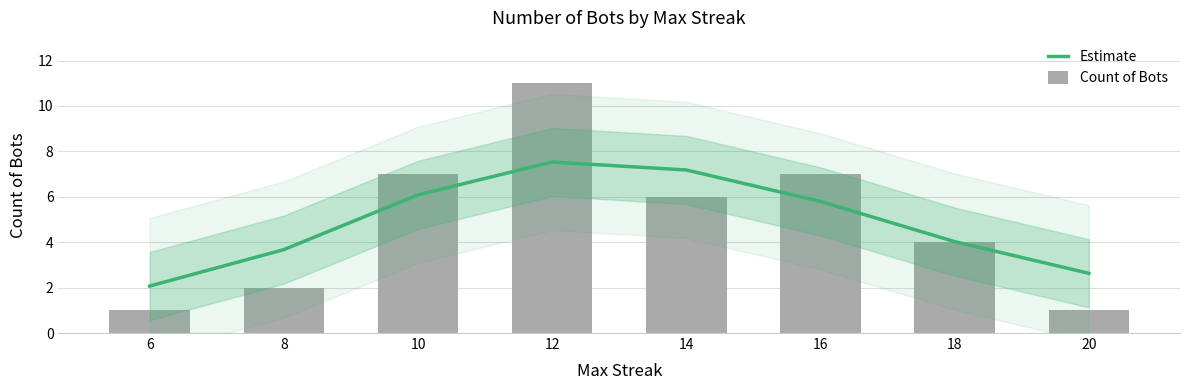

How many values in the Count of Bots series are below 6?

4